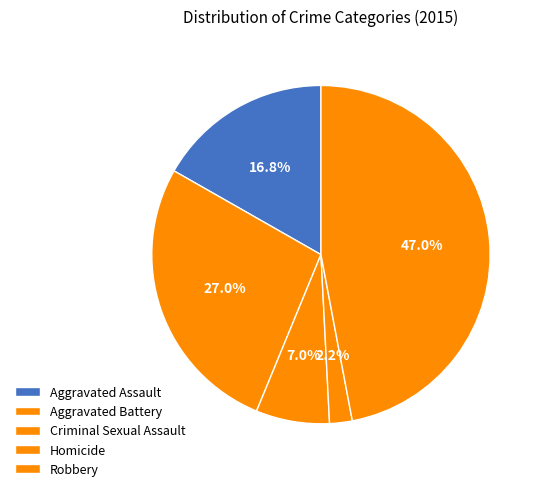

How many segments does this pie chart have?

5